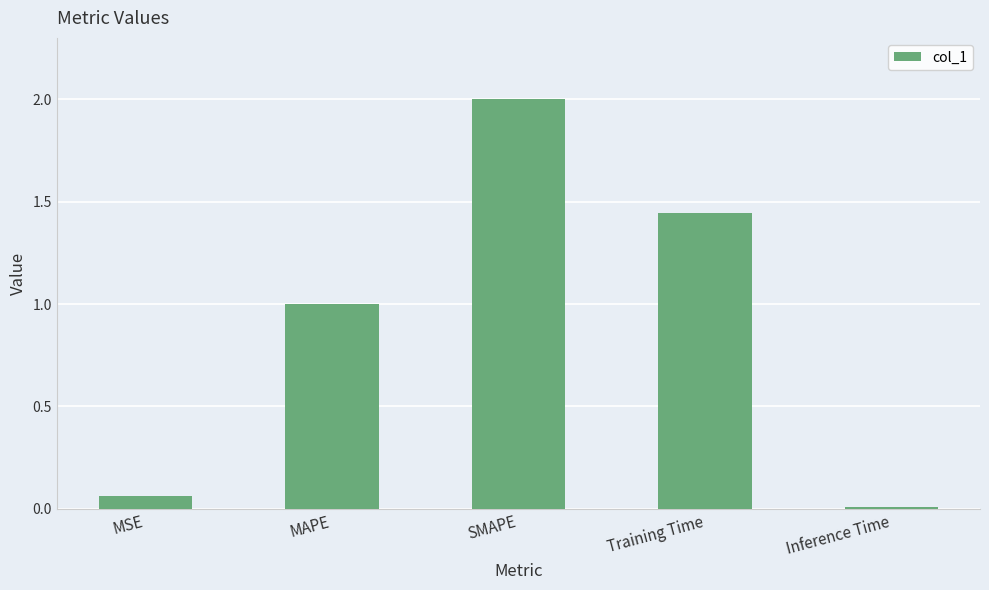

How many series are shown in this chart?

1